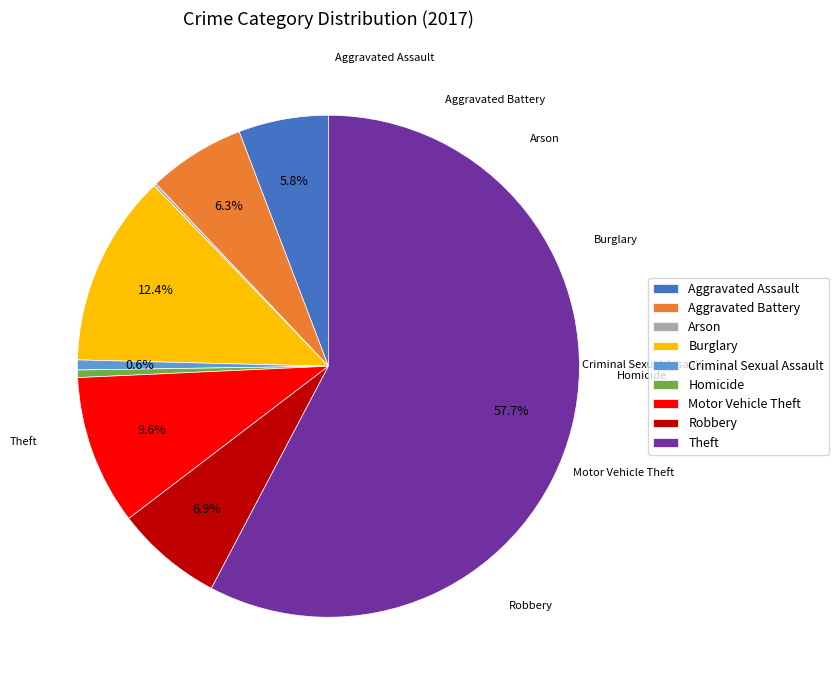

Is the sum of Robbery and Criminal Sexual Assault greater than half?

No